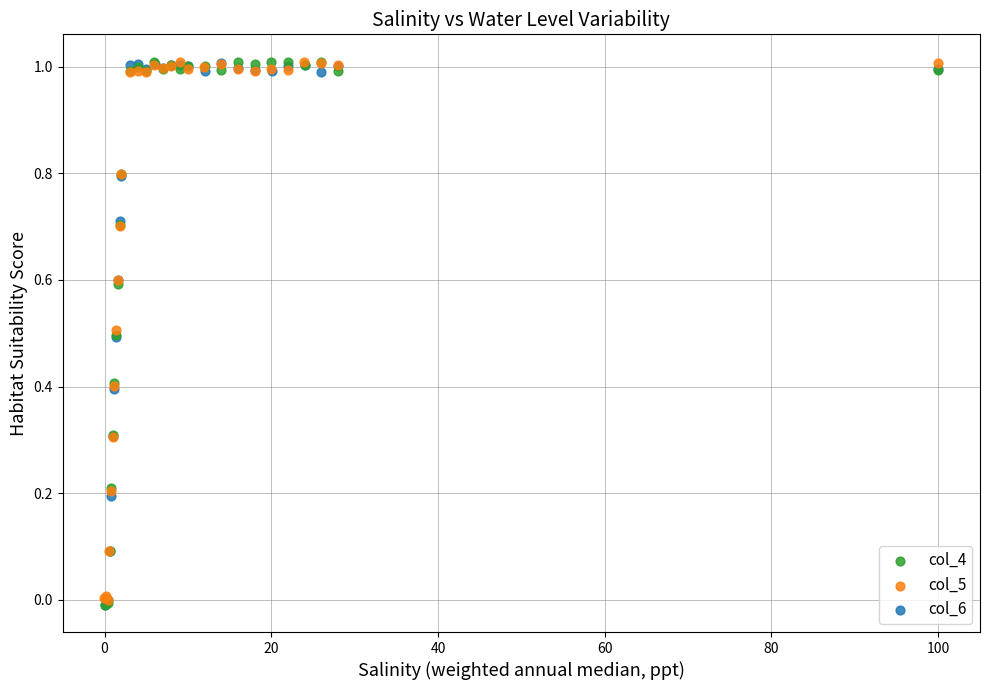

Which series has the largest Y range (max minus min)?

col_4